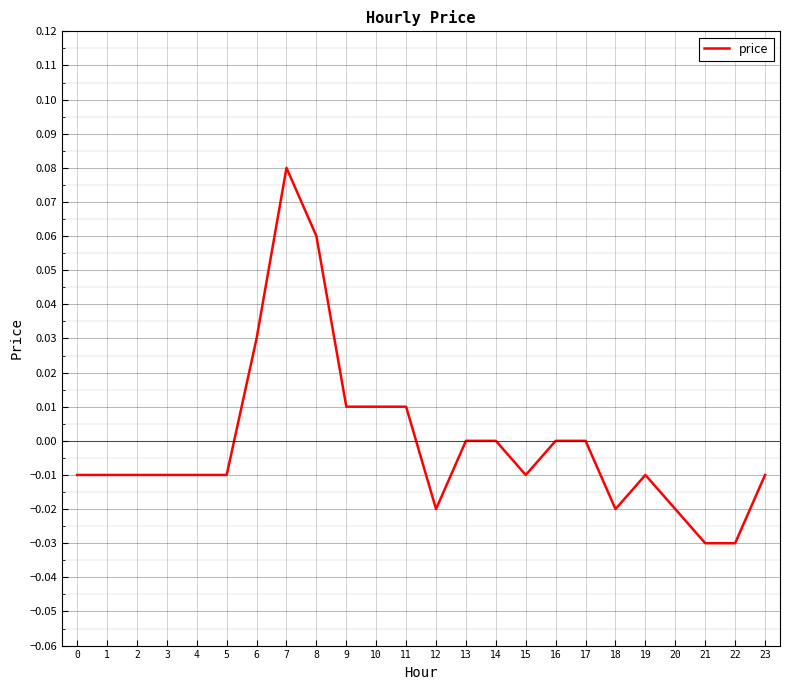

Which has a higher value, 19 or 6?

6